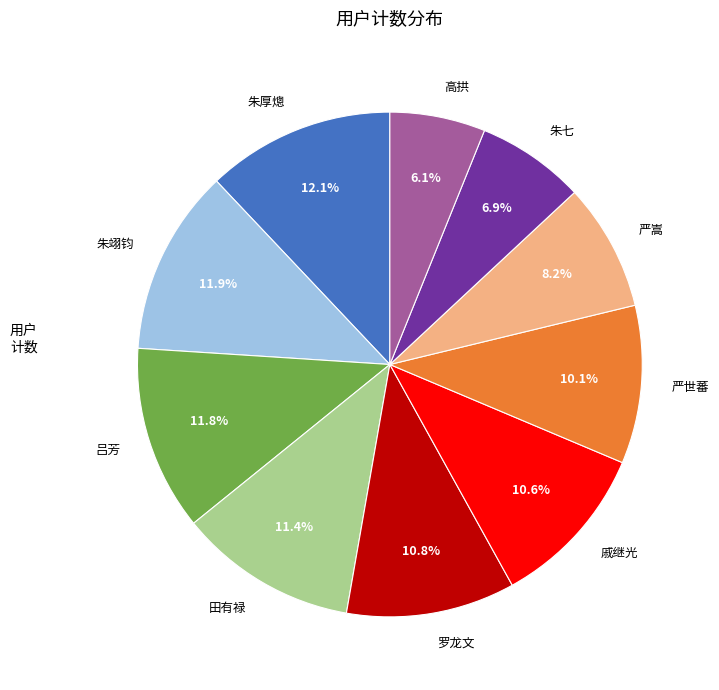

Which slice is the smallest?

高拱